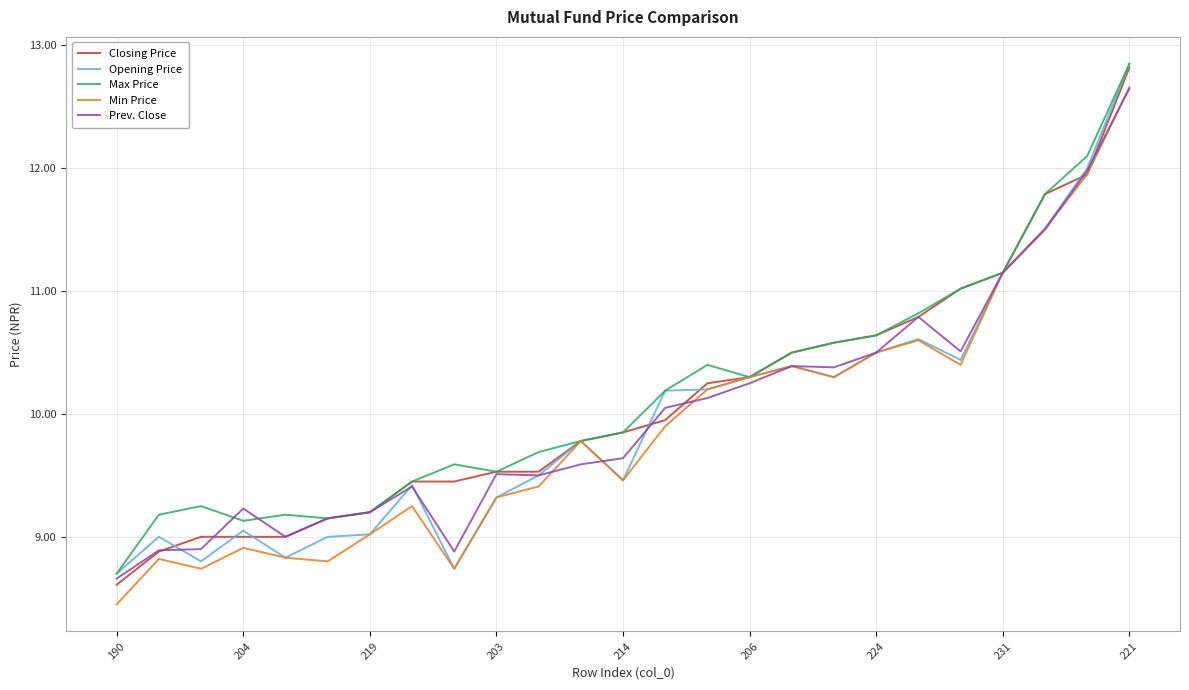

Reading right to left, extract all data points from this chart.

Closing Price: 12.8	11.9	11.8	11.2	11.0	10.8	10.6	10.6	10.5	10.3	10.2	9.9	9.8	9.8	9.5	9.5	9.4	9.4	9.2	9.2	9.0	9.0	9.0	8.9	8.6
Opening Price: 12.8	12.0	11.5	11.2	10.4	10.6	10.5	10.3	10.4	10.3	10.2	10.2	9.5	9.8	9.5	9.3	8.7	9.4	9.0	9.0	8.8	9.1	8.8	9.0	8.7
Max Price: 12.8	12.1	11.8	11.2	11.0	10.8	10.6	10.6	10.5	10.3	10.4	10.2	9.8	9.8	9.7	9.5	9.6	9.4	9.2	9.2	9.2	9.1	9.2	9.2	8.7
Min Price: 12.7	11.9	11.5	11.2	10.4	10.6	10.5	10.3	10.4	10.3	10.2	9.9	9.5	9.8	9.4	9.3	8.7	9.2	9.0	8.8	8.8	8.9	8.7	8.8	8.4
Prev. Close: 12.7	12.0	11.5	11.2	10.5	10.8	10.5	10.4	10.4	10.2	10.1	10.1	9.6	9.6	9.5	9.5	8.9	9.4	9.2	9.2	9.0	9.2	8.9	8.9	8.7